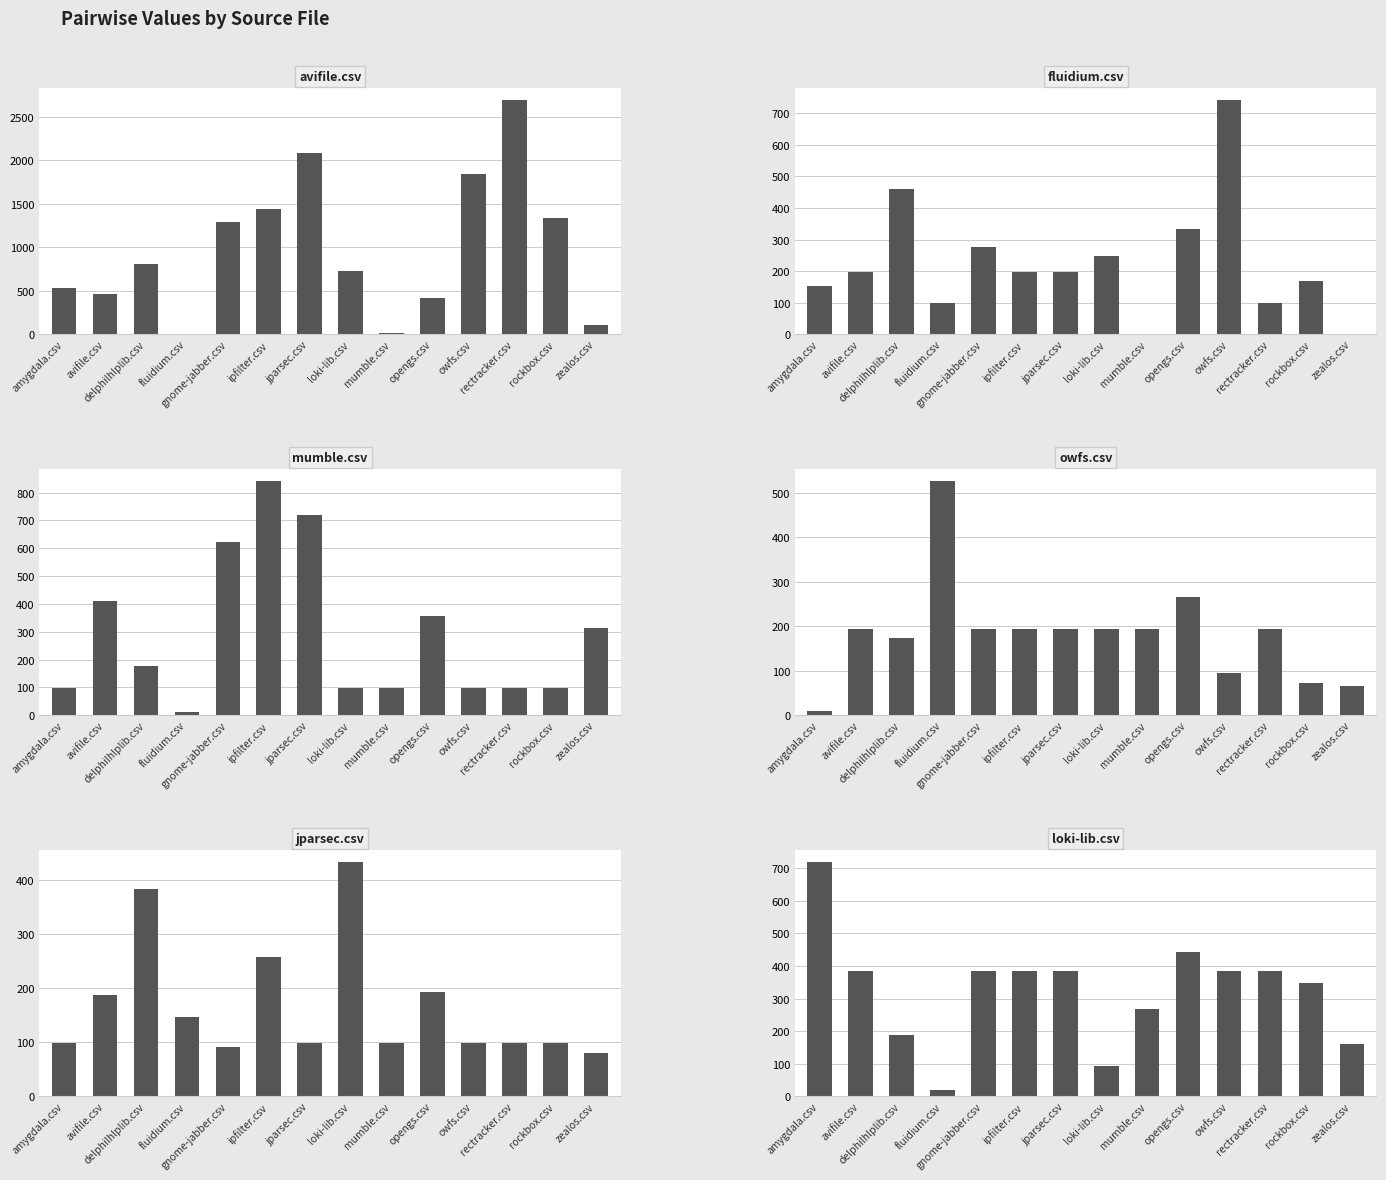

Is it true that avifile.csv equals 530.5 at amygdala.csv?

True